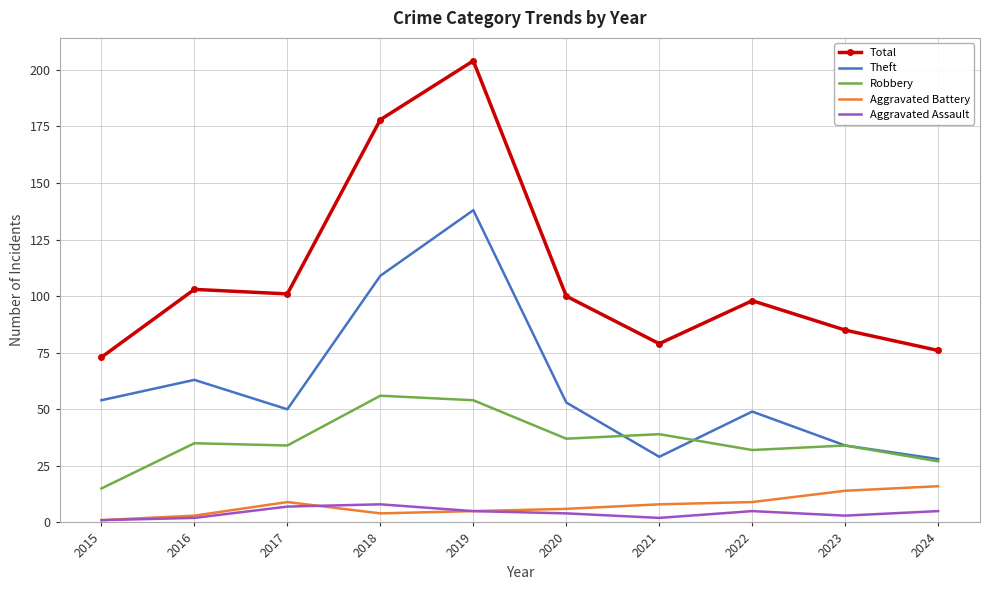

Count the Aggravated Assault values in the range 2 to 5.

7